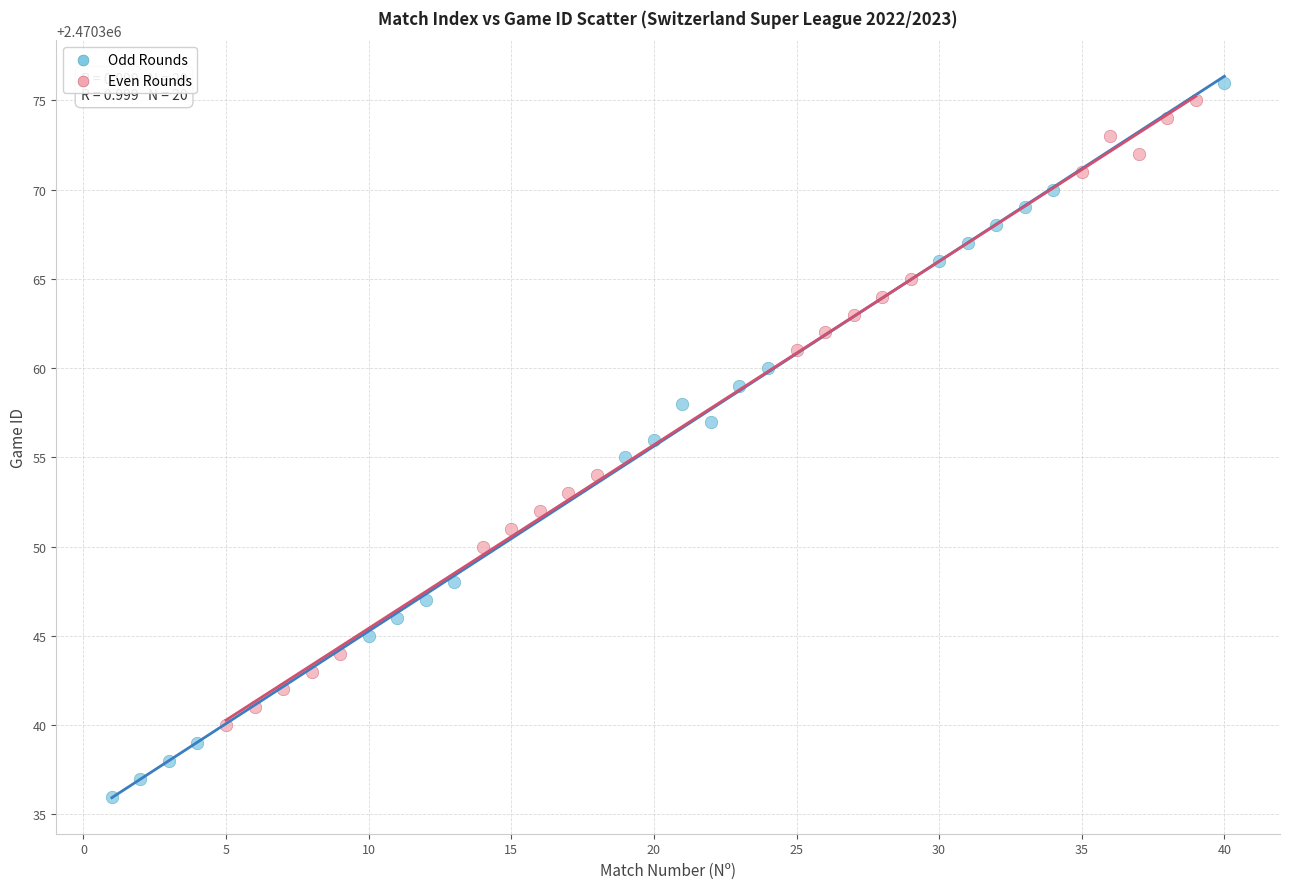

Which series contains the lowest Y value?

Odd Rounds